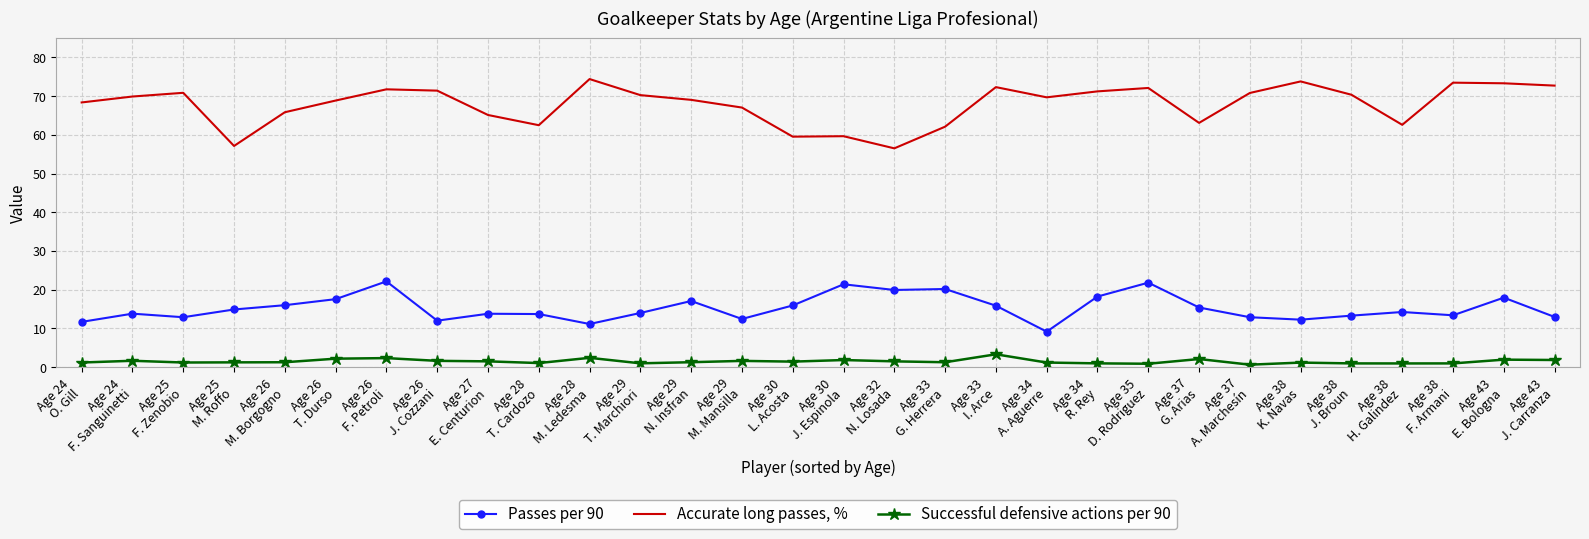

What is the minimum value shown in the chart?

0.6